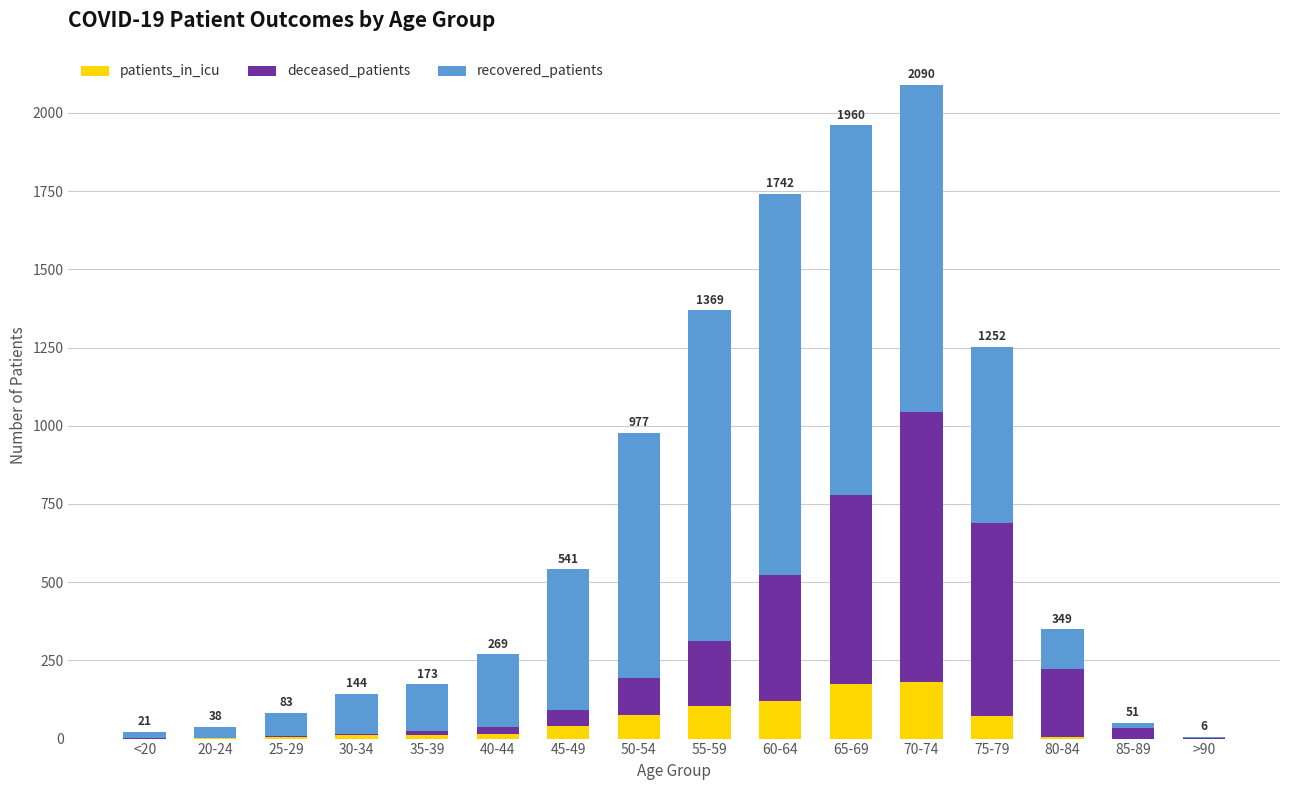

Is it true that deceased_patients equals 4 at 30-34?

True